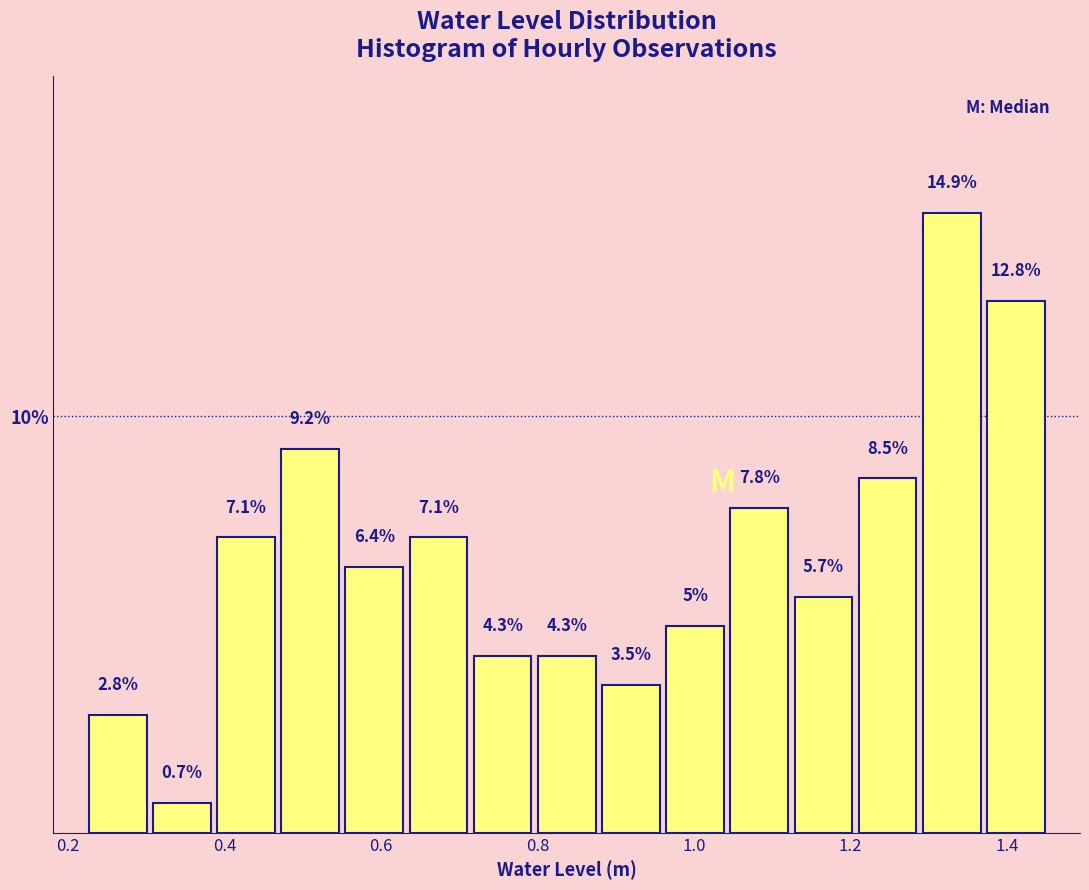

Reading left to right, list every bar in this chart as the range it spans on the x-axis followed by its height. The bar edges are not printed on the chart, so give them approximately, as read against the axis.

0.22 to 0.30: 2.8
0.30 to 0.38: 0.7
0.38 to 0.46: 7.1
0.46 to 0.56: 9.2
0.56 to 0.64: 6.4
0.64 to 0.72: 7.1
0.72 to 0.80: 4.3
0.80 to 0.88: 4.3
0.88 to 0.96: 3.5
0.96 to 1.04: 5.0
1.04 to 1.12: 7.8
1.12 to 1.20: 5.7
1.20 to 1.28: 8.5
1.28 to 1.38: 14.9
1.38 to 1.46: 12.8